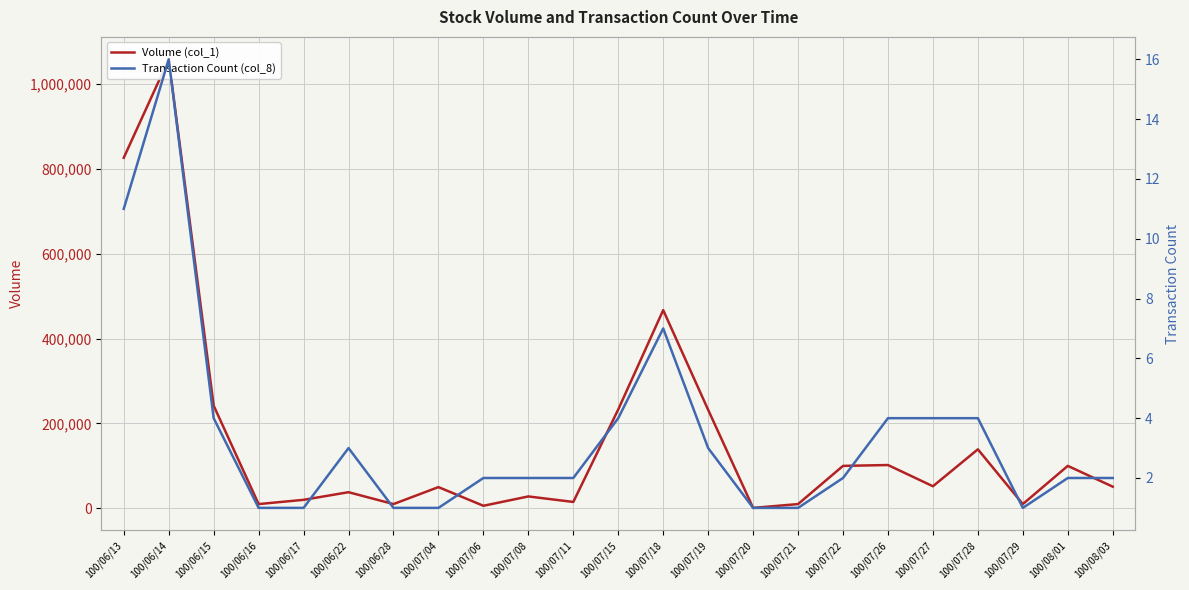

At which category is the sum across all series the highest?

100/06/14